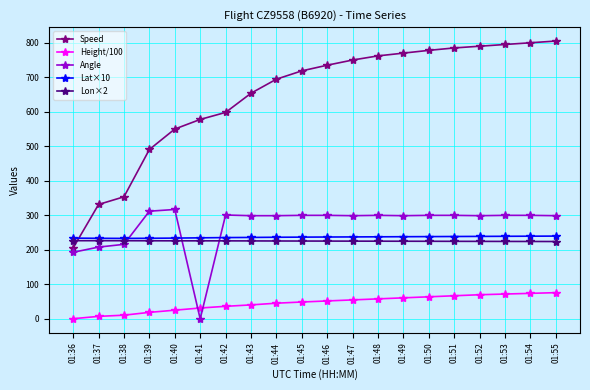

How many series are shown in this chart?

5